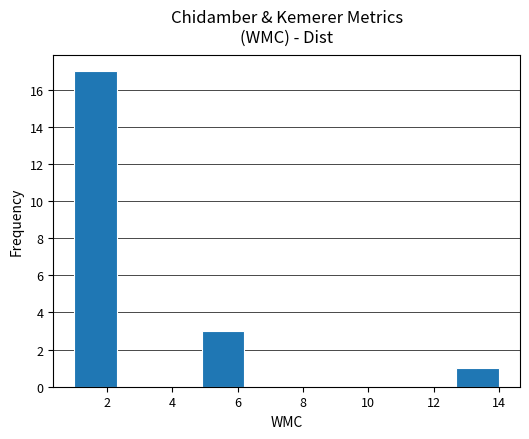

Reading left to right, transcribe this chart: for each bar, give the range it covers on the x-axis and its height. Neither the bar edges nor the heights are printed on the chart, so give them approximately, as read against the axes.

1.0 to 2.3: 17
2.3 to 3.6: 0
3.6 to 4.9: 0
4.9 to 6.2: 3
6.2 to 7.5: 0
7.5 to 8.8: 0
8.8 to 10.1: 0
10.1 to 11.4: 0
11.4 to 12.7: 0
12.7 to 14.0: 1